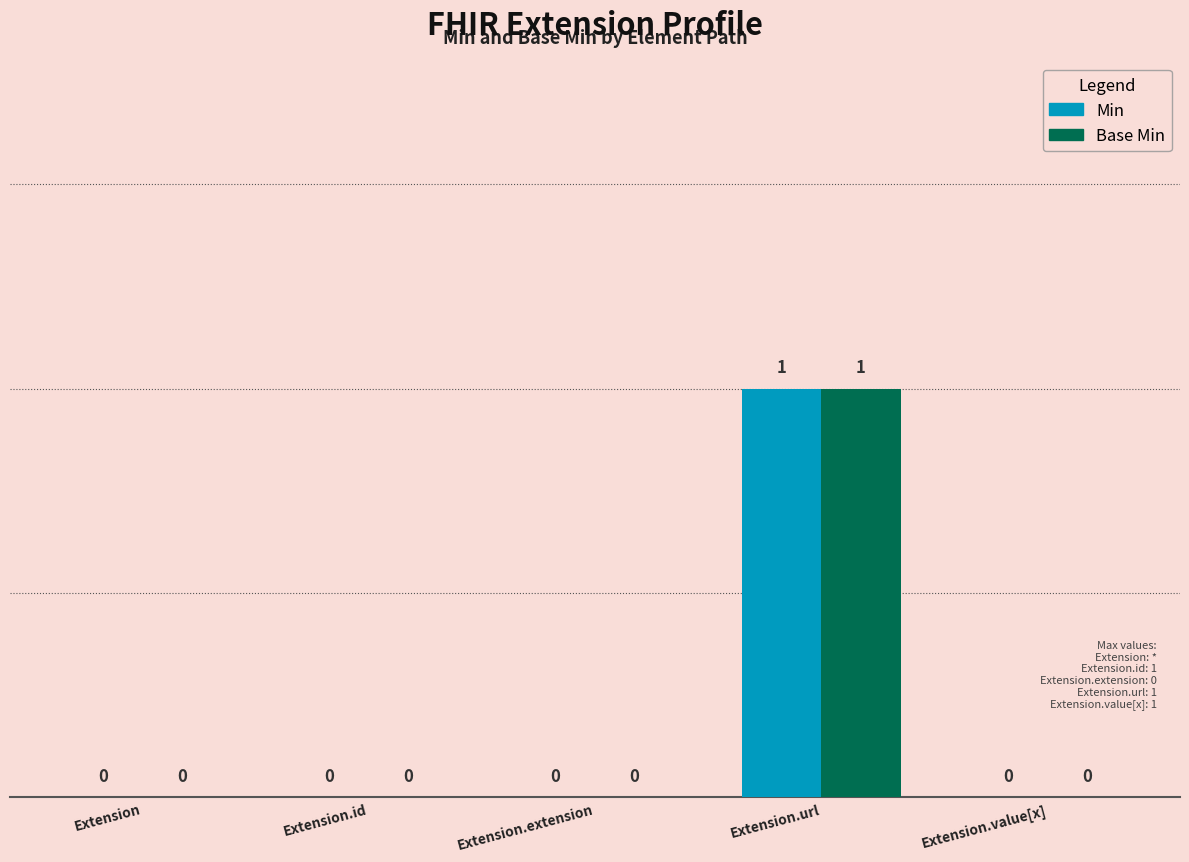

How many categories are shown in the chart?

5